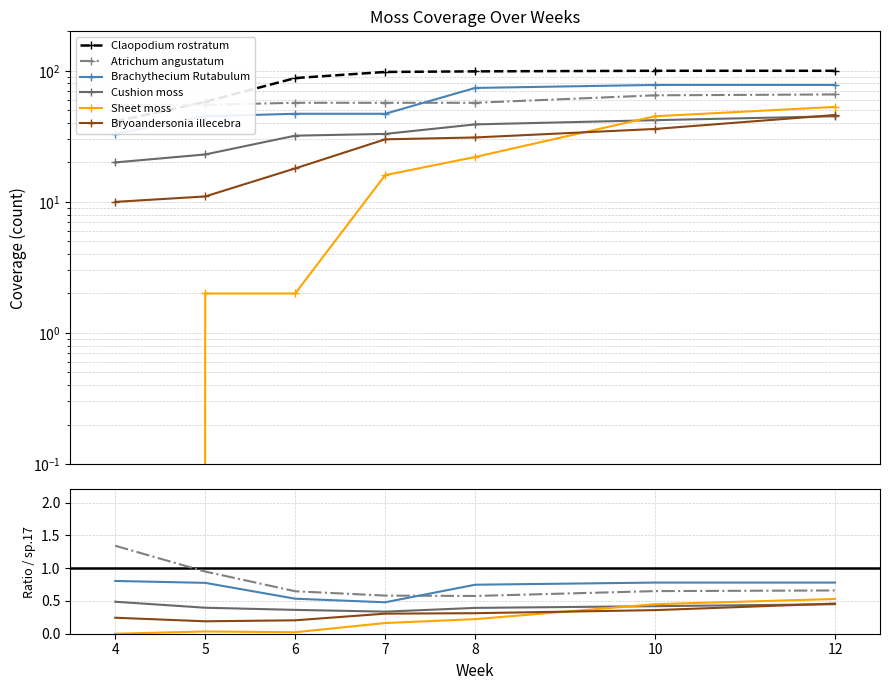

What is the value of the Cushion moss point at the 3rd from the left?

0.4